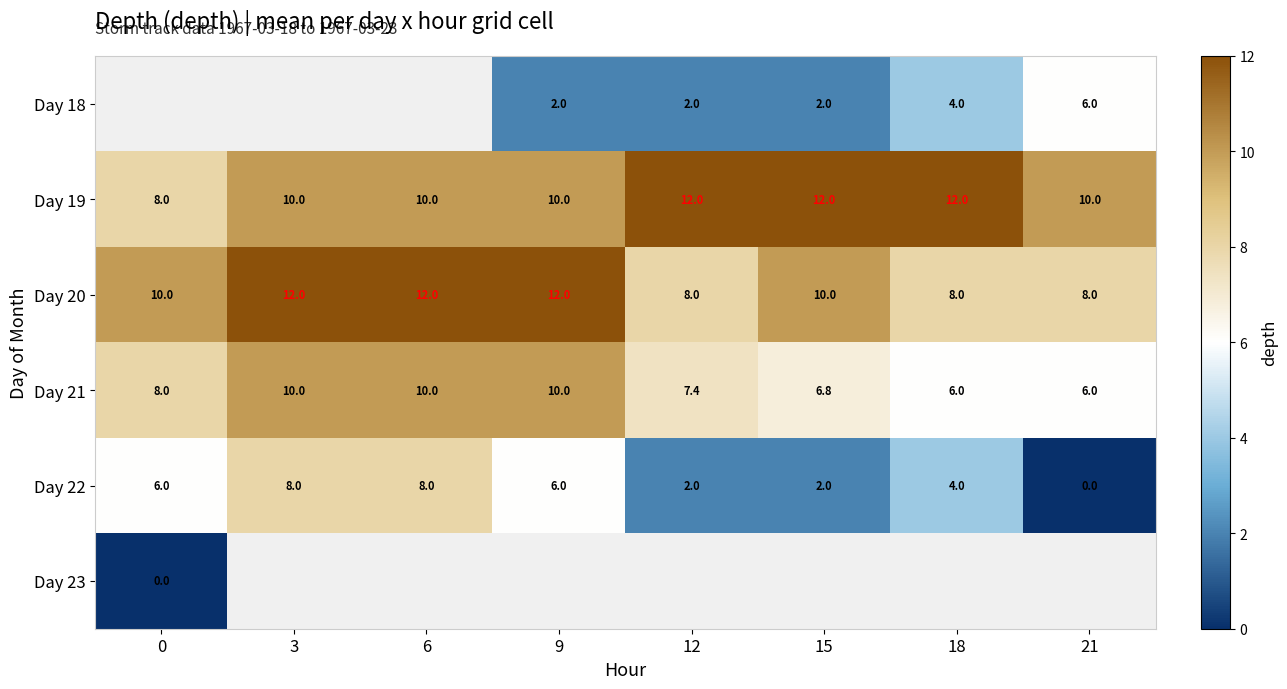

What is the approximate value of Day 20 at 18?

8.0